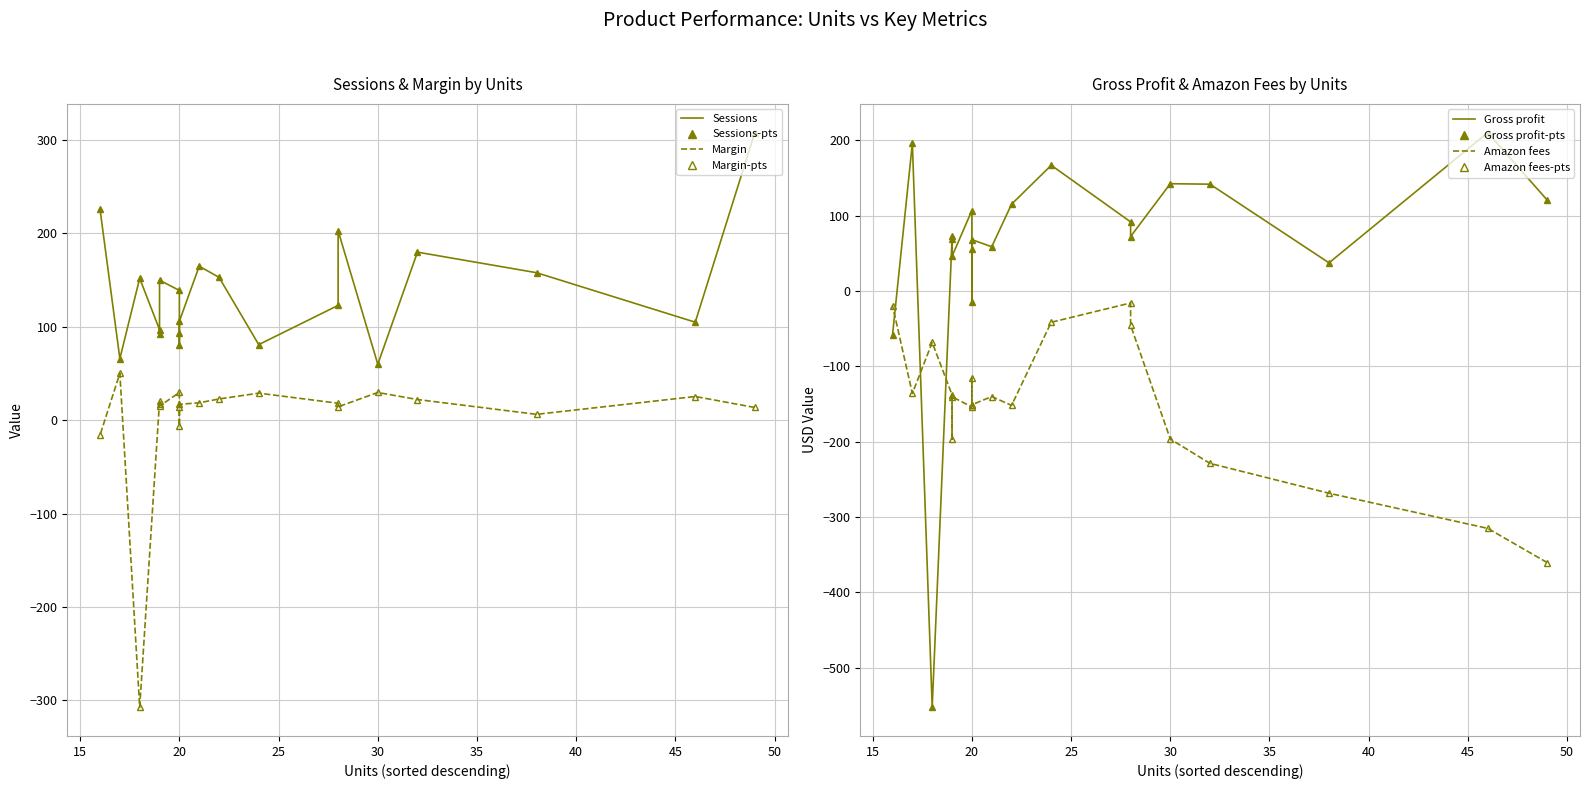

How many data points in Margin are above 18?

10